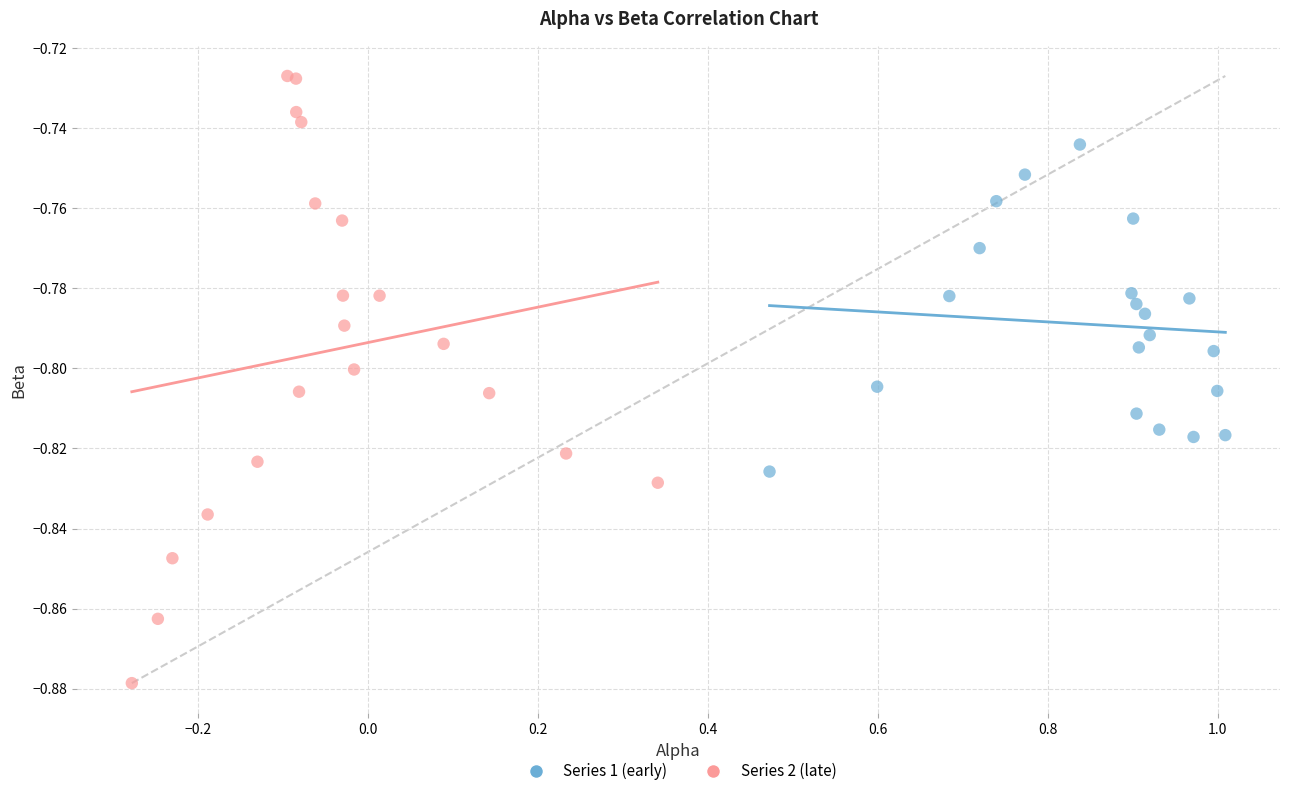

Which series has the widest spread of Y values?

Series 2 (late)